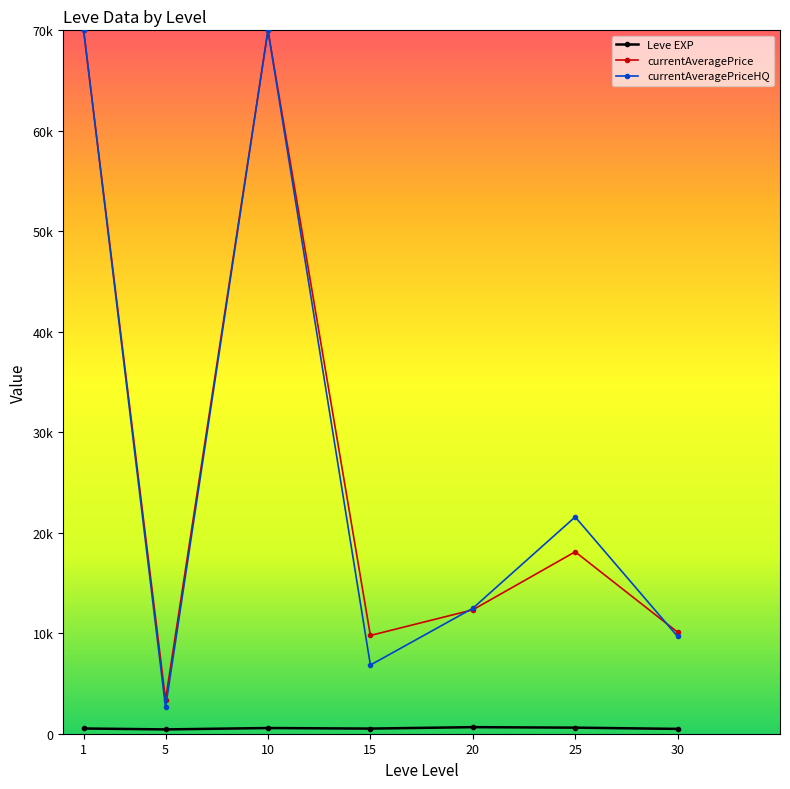

Which label corresponds to the smallest value in the chart?

5